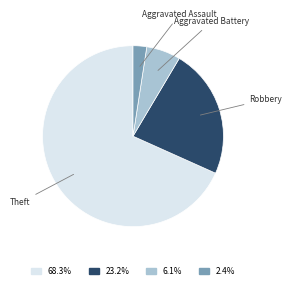

How many segments does this pie chart have?

4